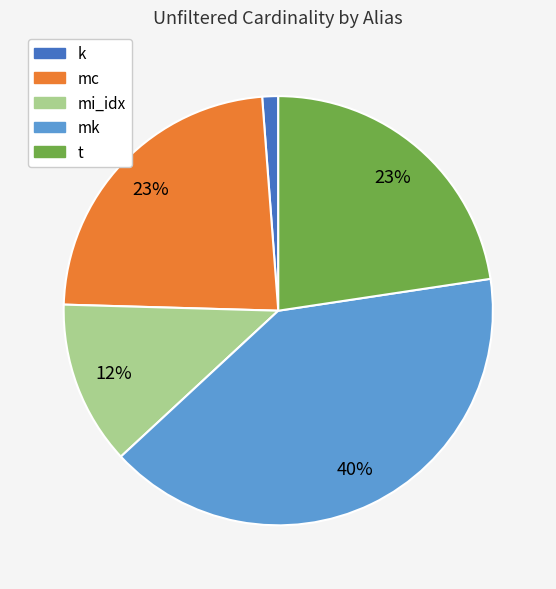

Which slice is the smallest?

k